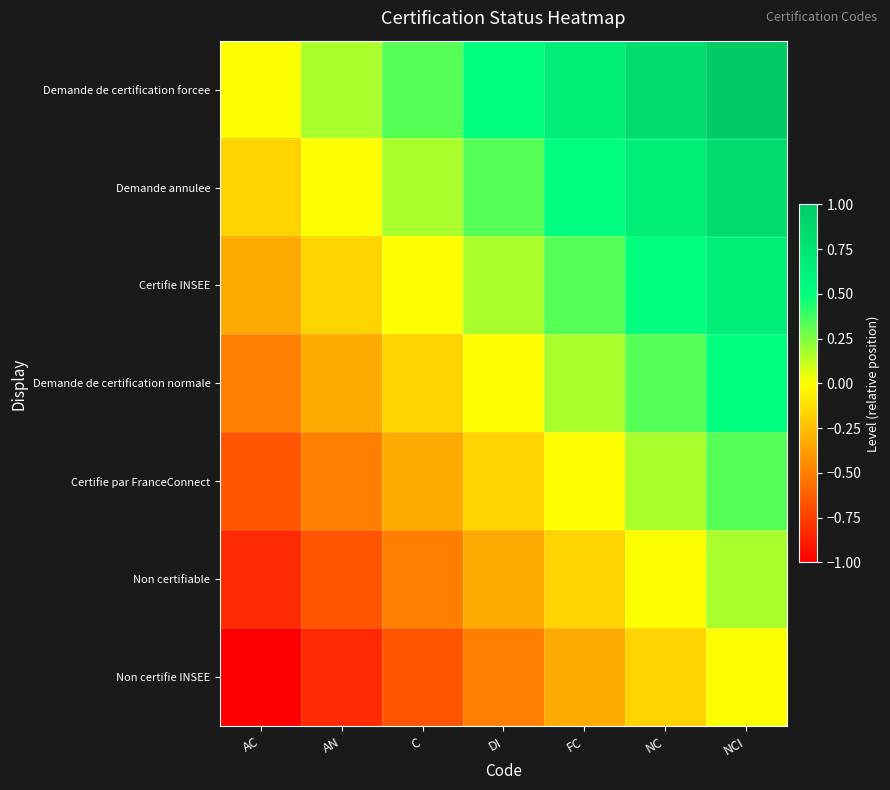

Reading right to left, transcribe all the data shown in this chart.

Demande de certification forcee: NCI=1.0	NC=0.8	FC=0.7	DI=0.5	C=0.3	AN=0.2	AC=0.0
Demande annulee: NCI=0.8	NC=0.7	FC=0.5	DI=0.3	C=0.2	AN=0.0	AC=-0.2
Certifie INSEE: NCI=0.7	NC=0.5	FC=0.3	DI=0.2	C=0.0	AN=-0.2	AC=-0.3
Demande de certification normale: NCI=0.5	NC=0.3	FC=0.2	DI=0.0	C=-0.2	AN=-0.3	AC=-0.5
Certifie par FranceConnect: NCI=0.3	NC=0.2	FC=0.0	DI=-0.2	C=-0.3	AN=-0.5	AC=-0.7
Non certifiable: NCI=0.2	NC=0.0	FC=-0.2	DI=-0.3	C=-0.5	AN=-0.7	AC=-0.8
Non certifie INSEE: NCI=0.0	NC=-0.2	FC=-0.3	DI=-0.5	C=-0.7	AN=-0.8	AC=-1.0